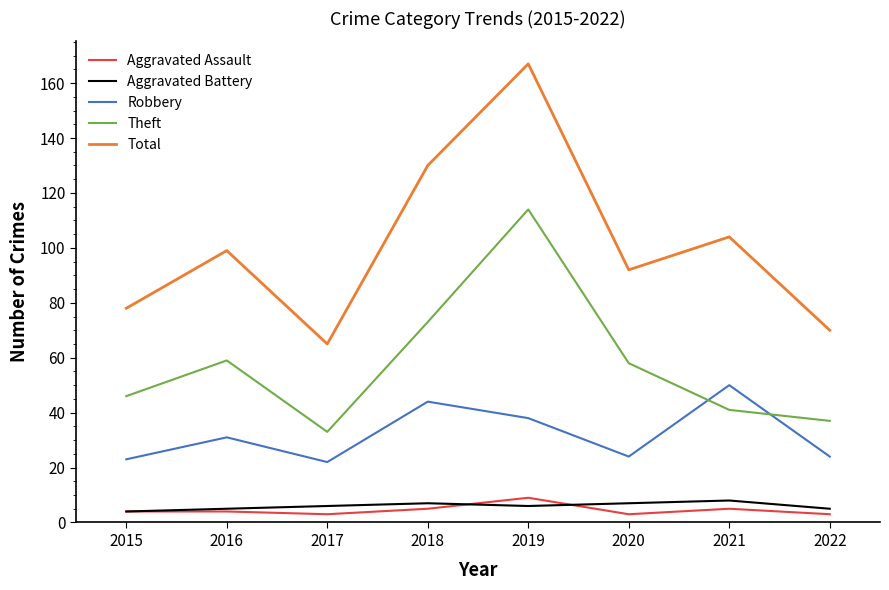

True or false: Aggravated Battery and Theft cross at least once.

False